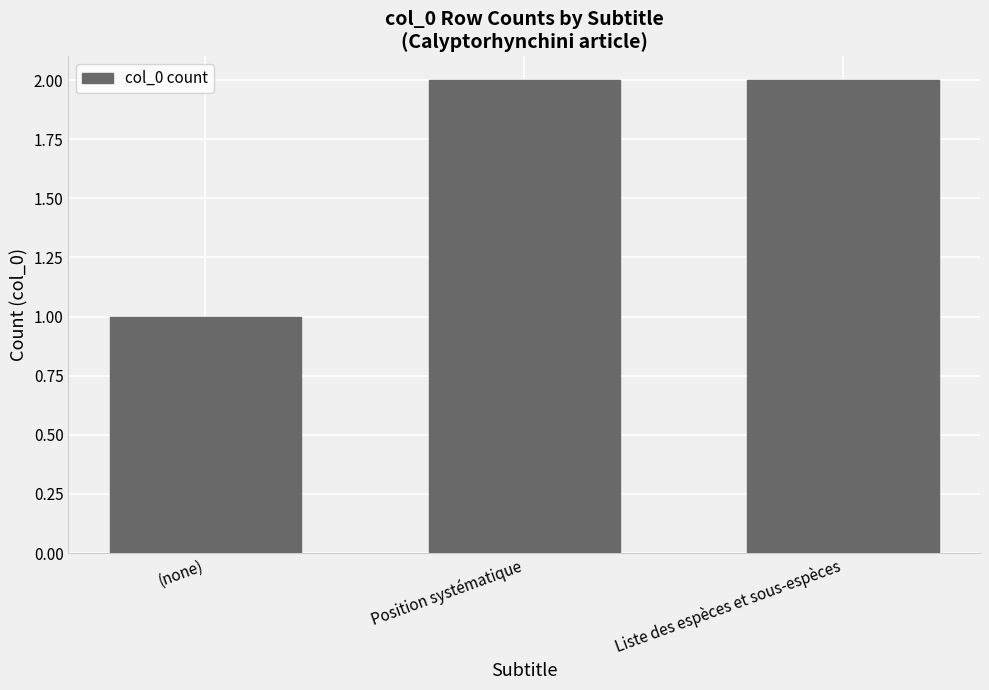

Which category has the lowest value across all series?

(none)